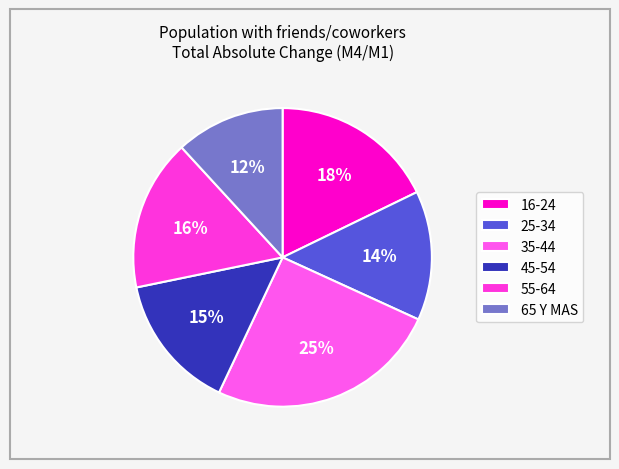

Which category has the smallest portion of the pie?

65 Y MAS